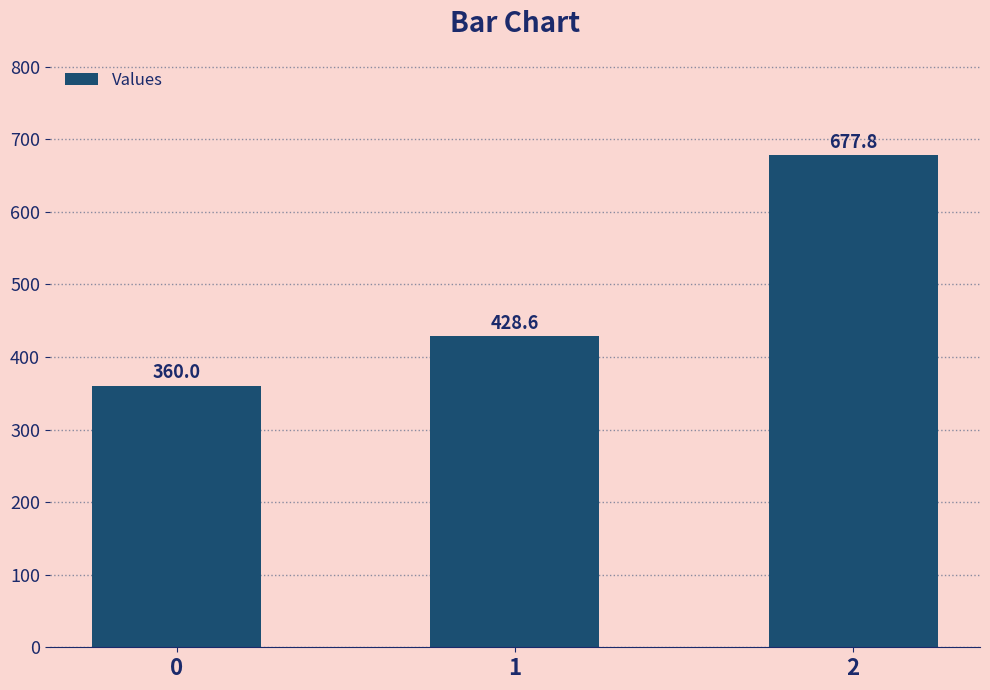

What is the sum of all values?

1466.3